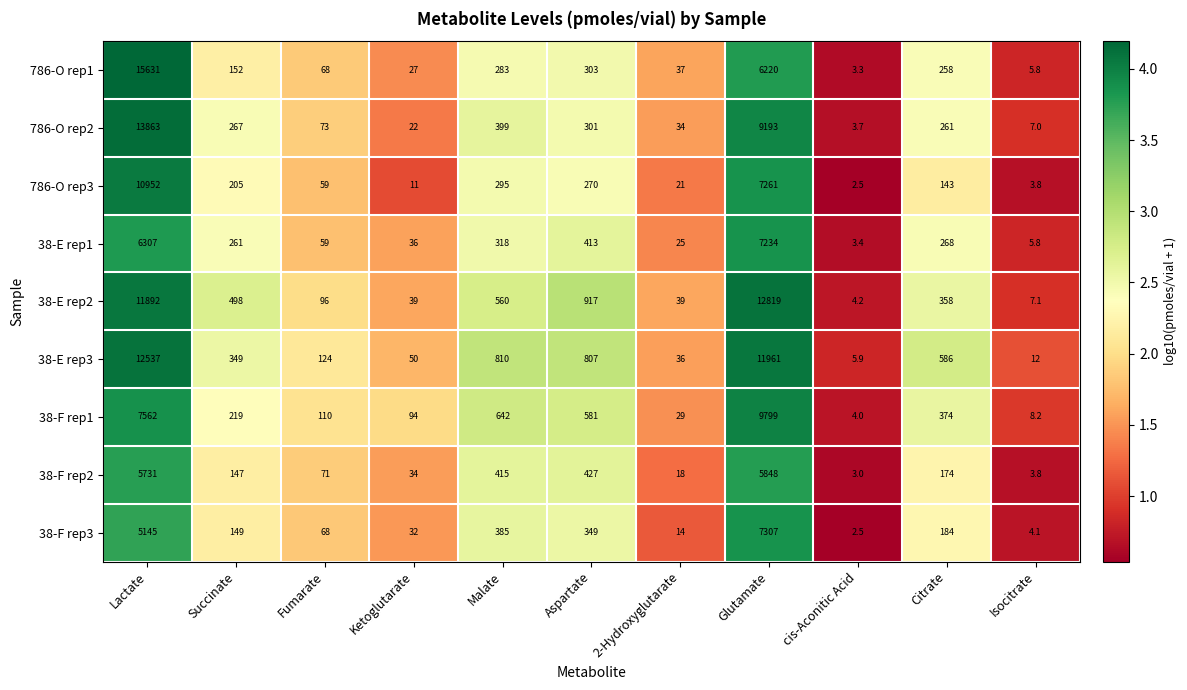

What is the minimum value for 786-O rep3?

2.5